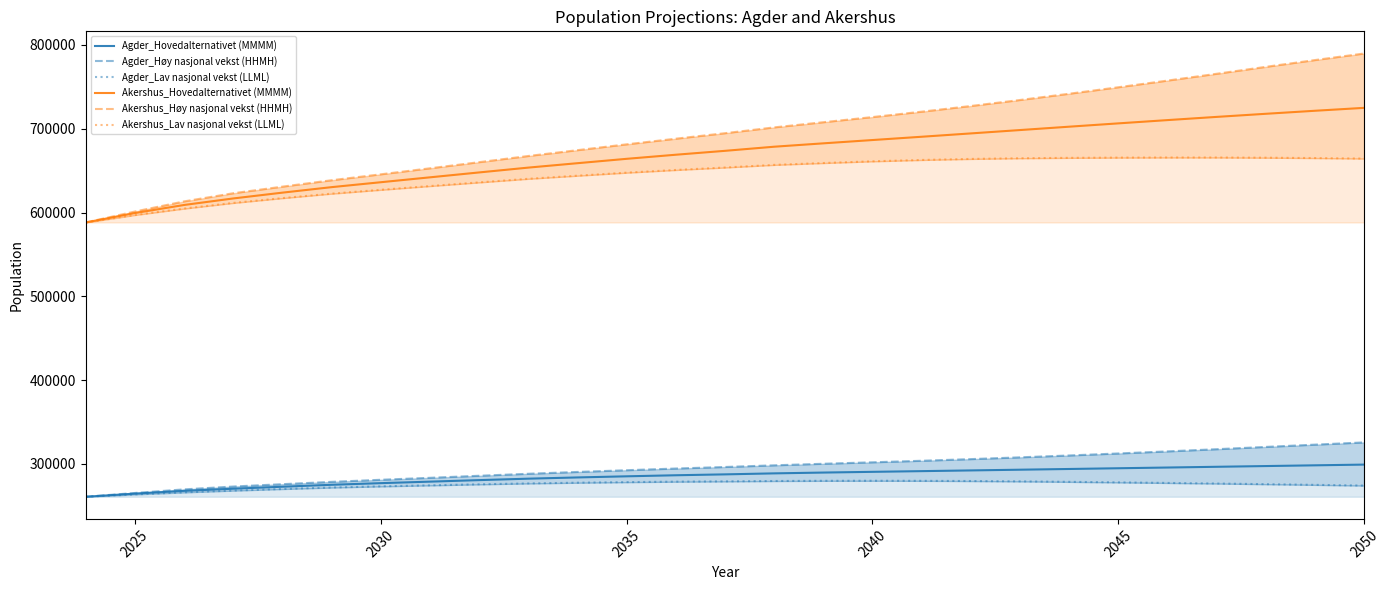

True or false: Akershus_Lav nasjonal vekst (LLML) and Agder_Høy nasjonal vekst (HHMH) intersect in this chart.

False